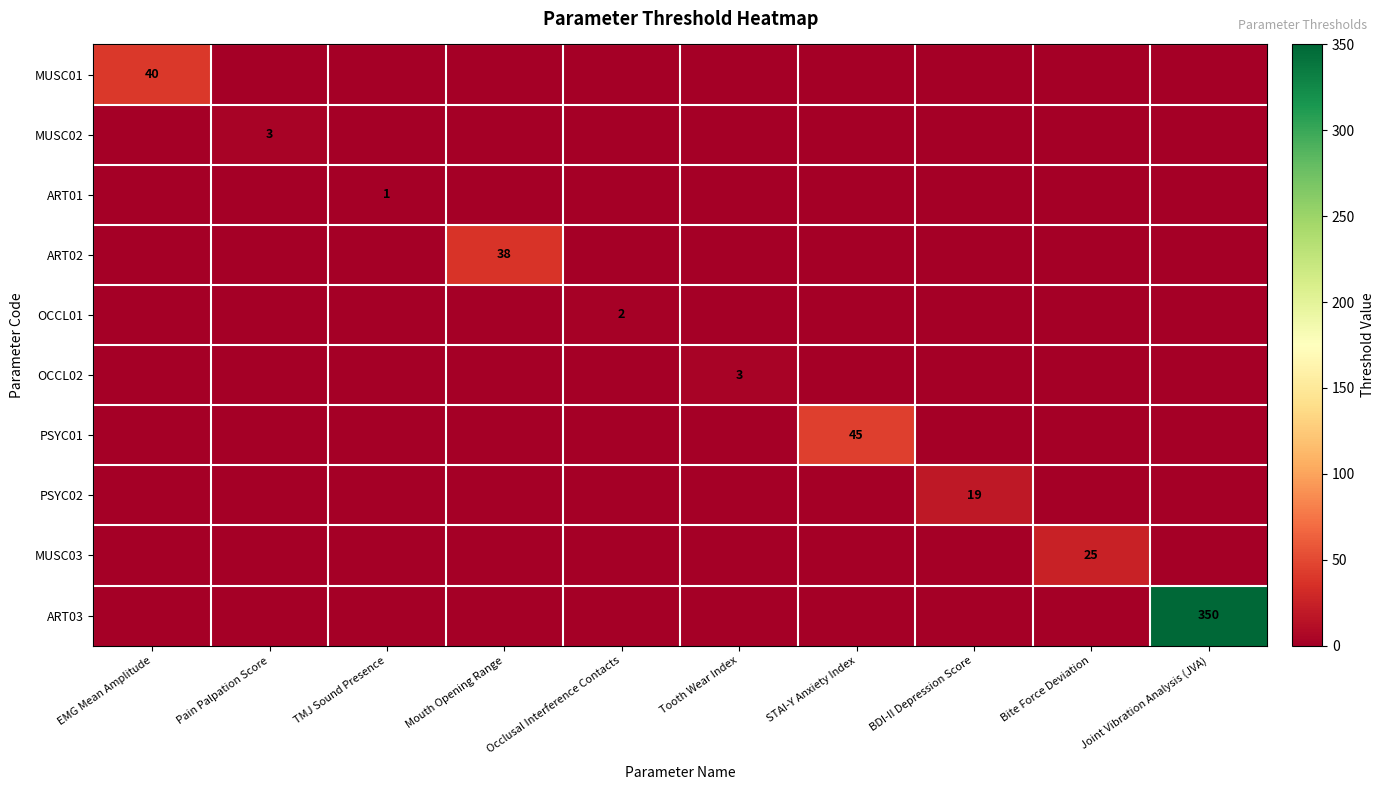

At which category does the chart reach its minimum across all series?

Pain Palpation Score